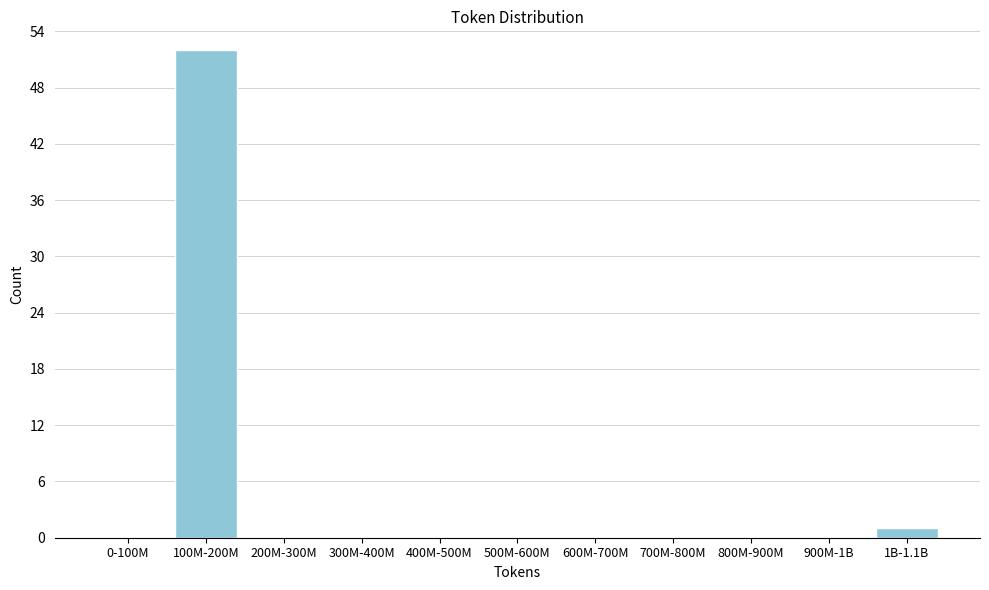

Reading right to left, extract all data points from this chart.

1B-1.1B=1	900M-1B=0	800M-900M=0	700M-800M=0	600M-700M=0	500M-600M=0	400M-500M=0	300M-400M=0	200M-300M=0	100M-200M=52	0-100M=0